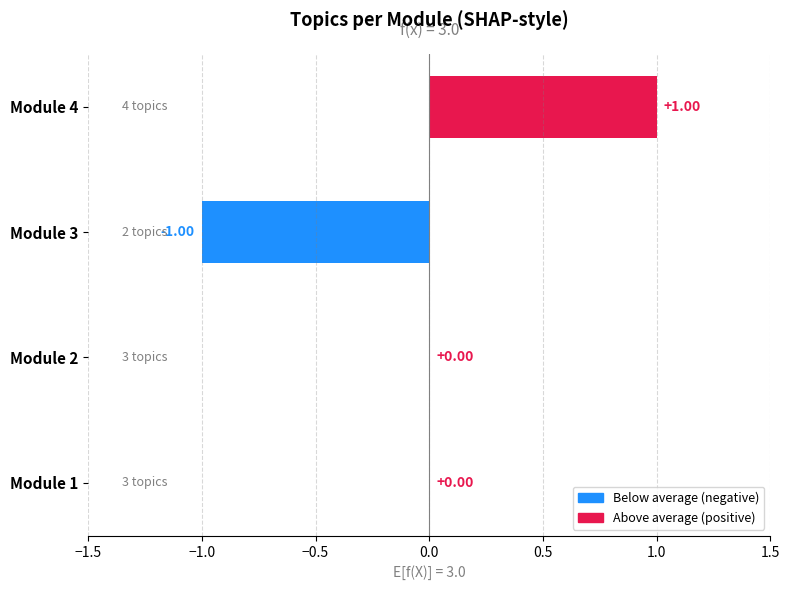

Which has a higher value, Module 3 or Module 2?

Module 2